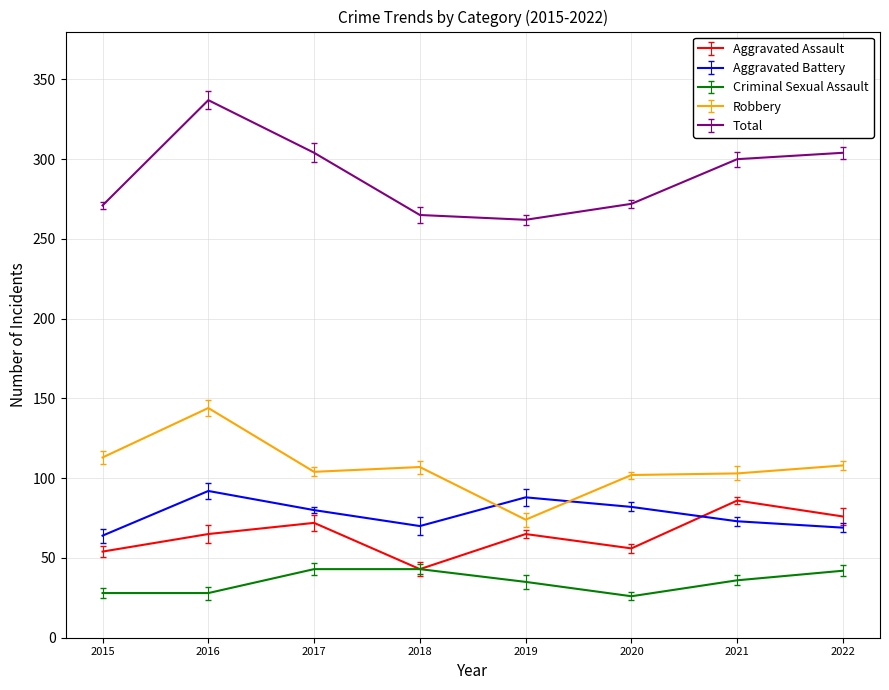

The value of Aggravated Assault at 2021 is 21. True or false?

False